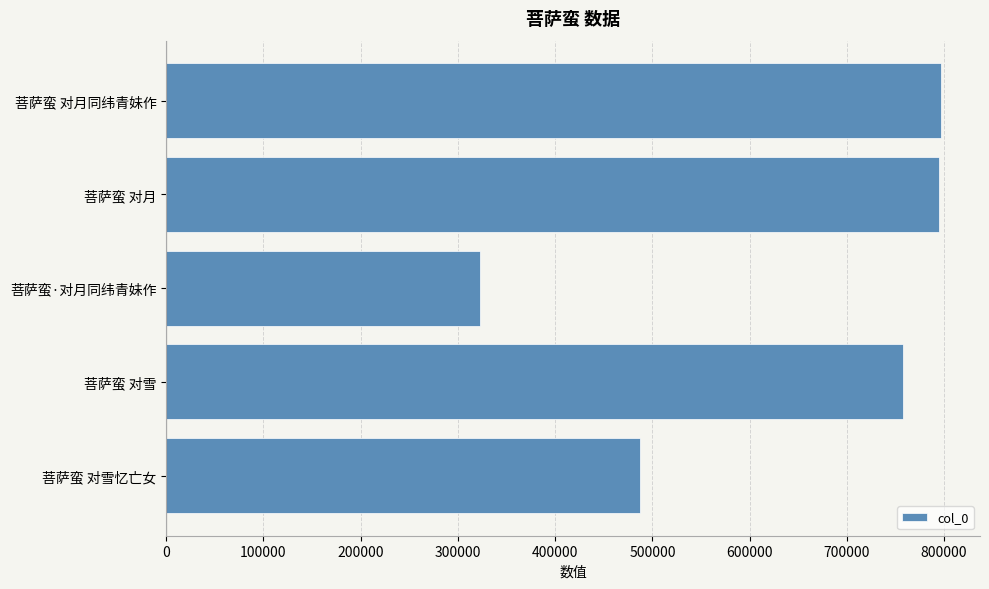

What is the greatest value displayed?

797094